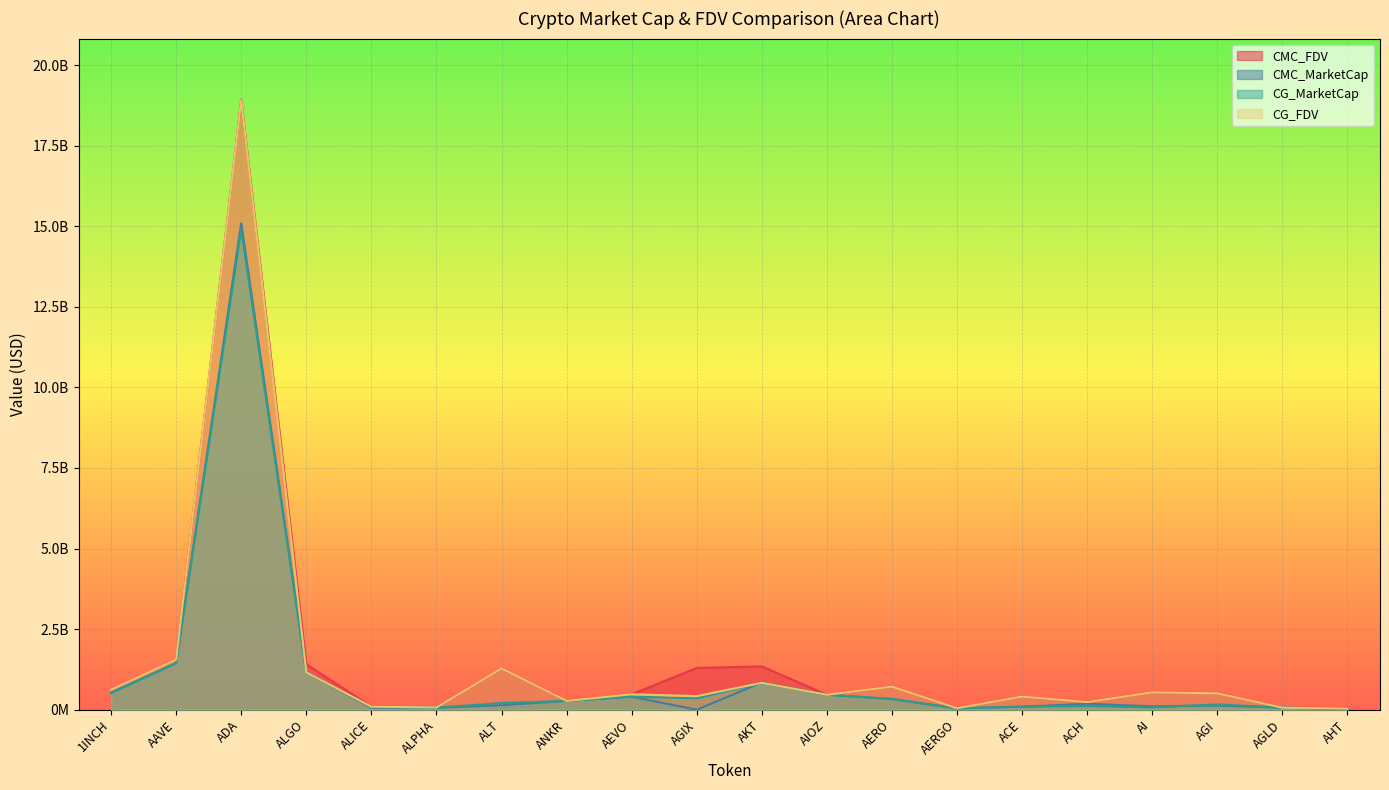

Between ALGO and ALPHA, which is larger?

ALGO